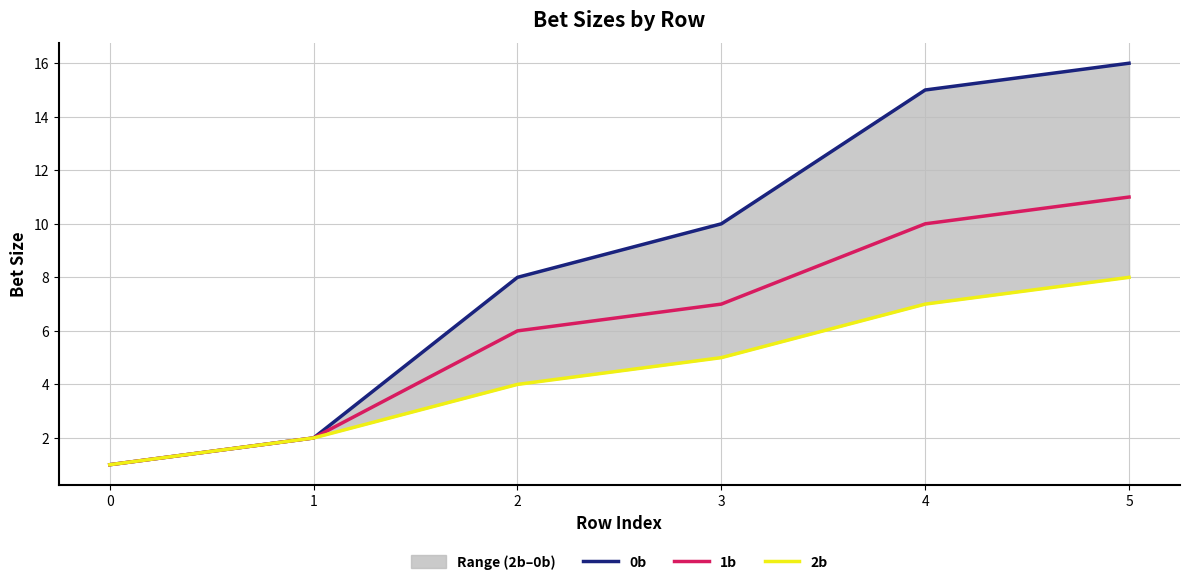

Which has a higher value, 1 or 3?

3